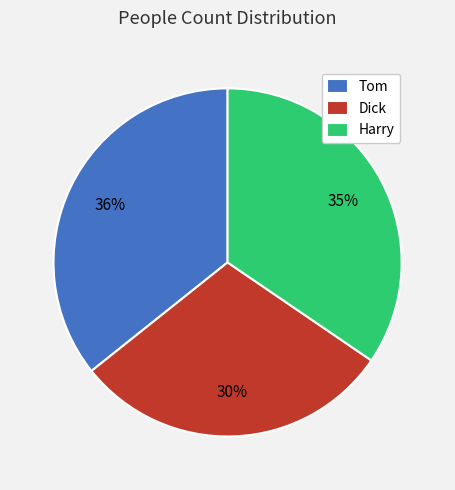

Combined, do Dick and Harry account for over 50%?

Yes